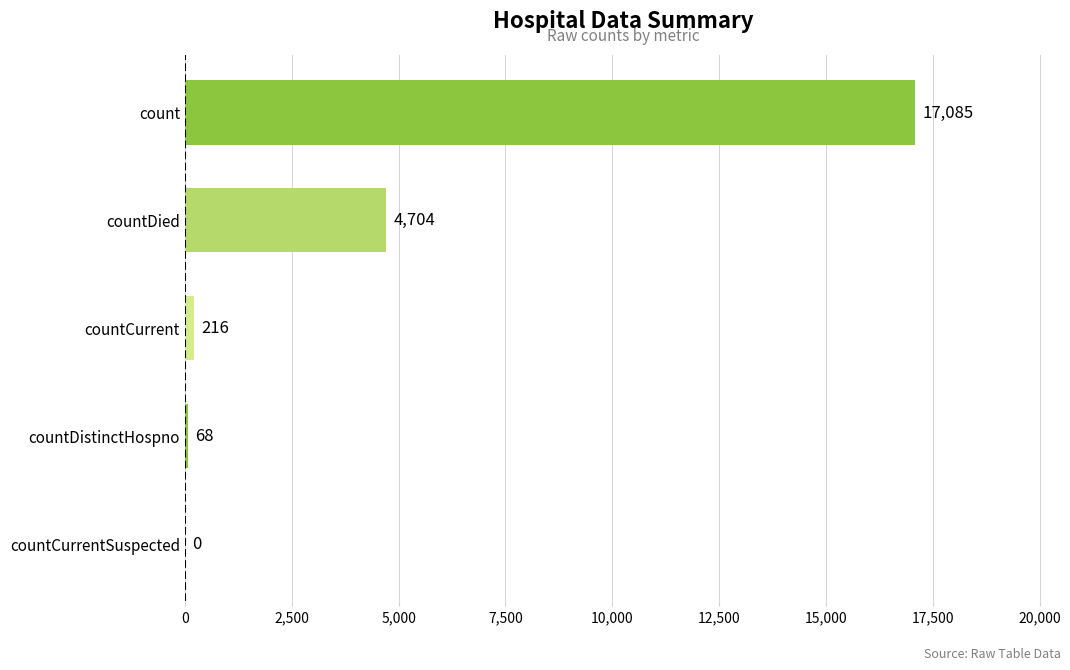

How many categories are shown in the chart?

5